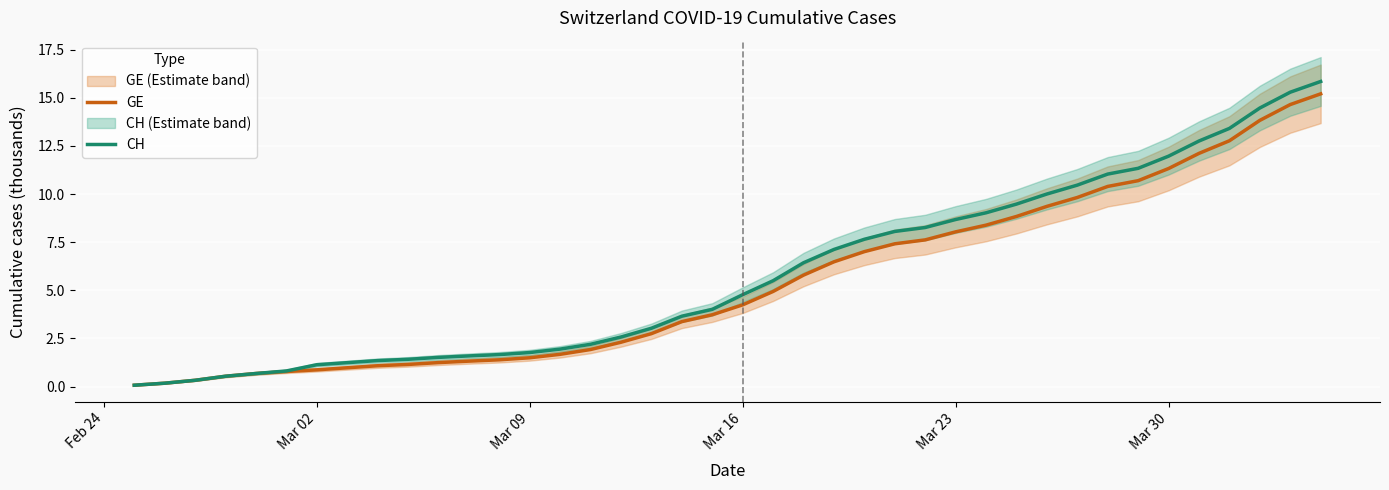

True or false: CH has a value of 1.8 at Mar 09.

True